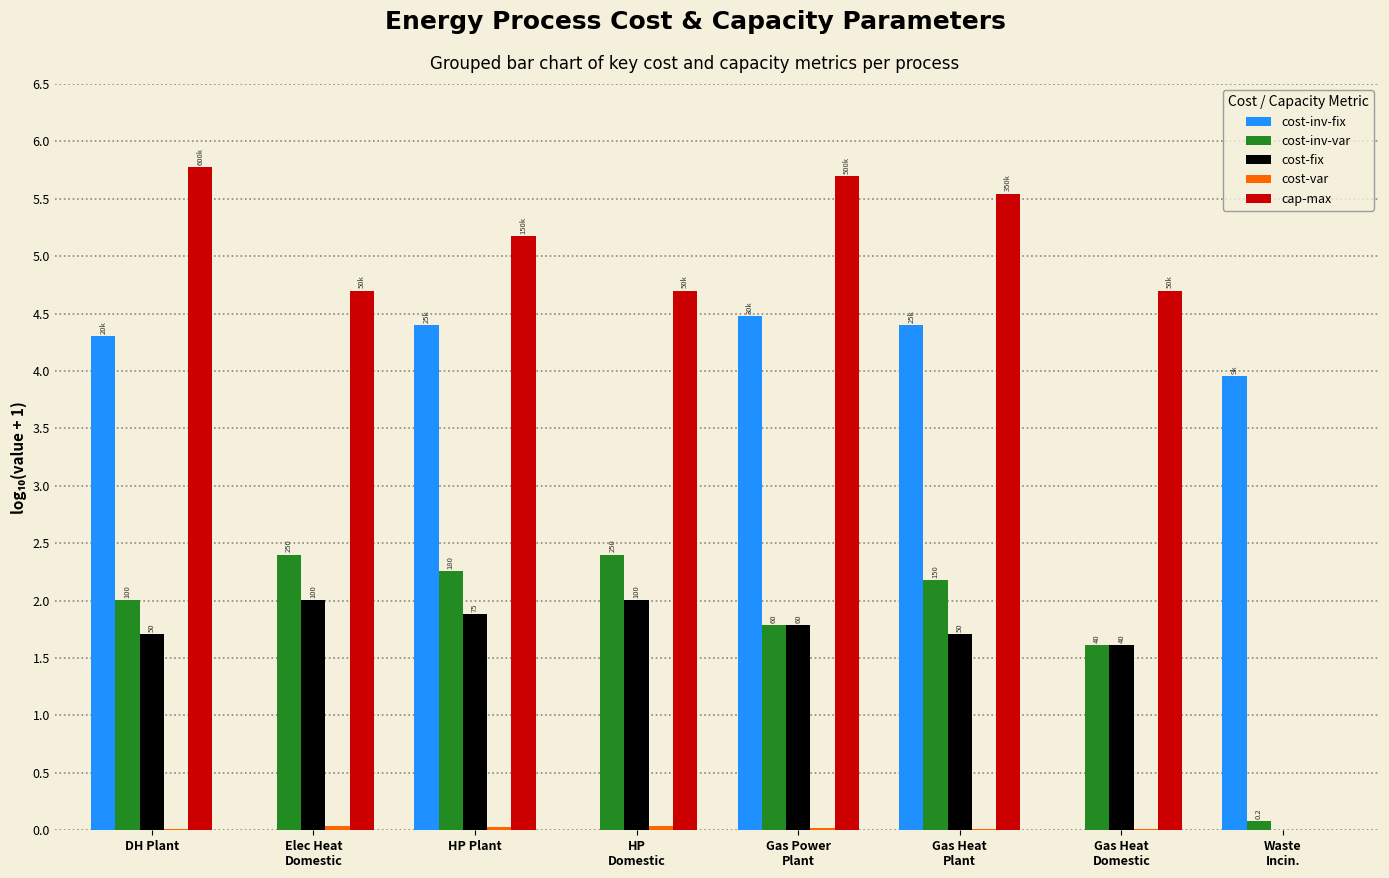

What is the sum of all cost-inv-fix values?

21.5